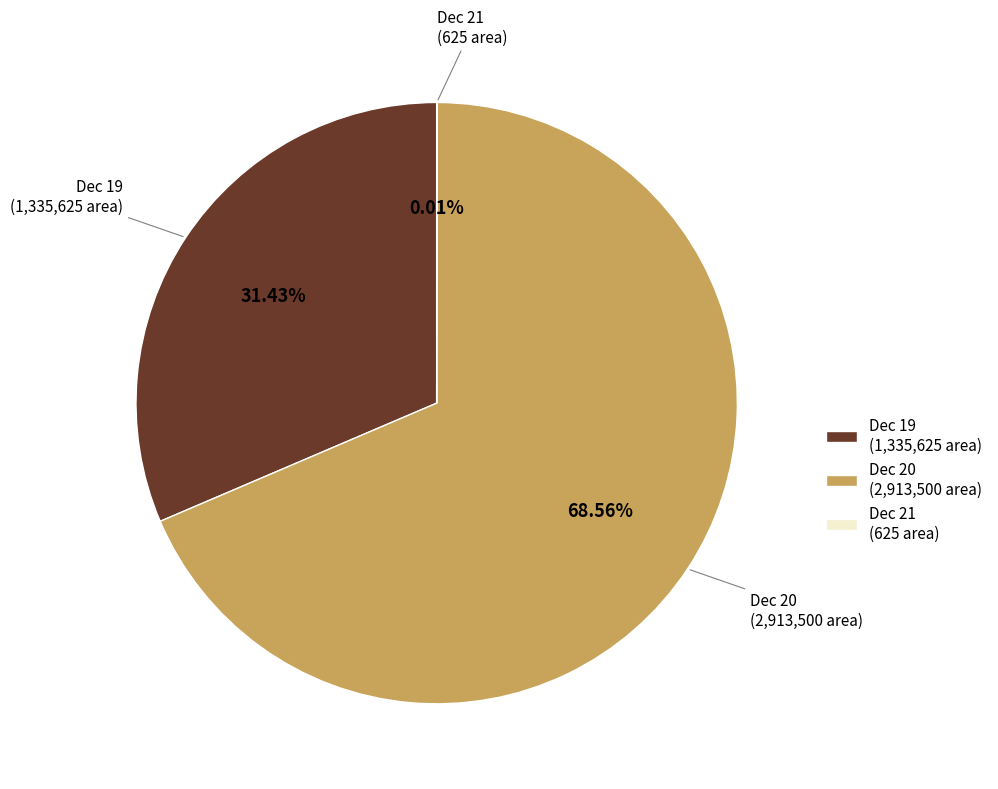

Is there a majority slice in this chart?

Yes